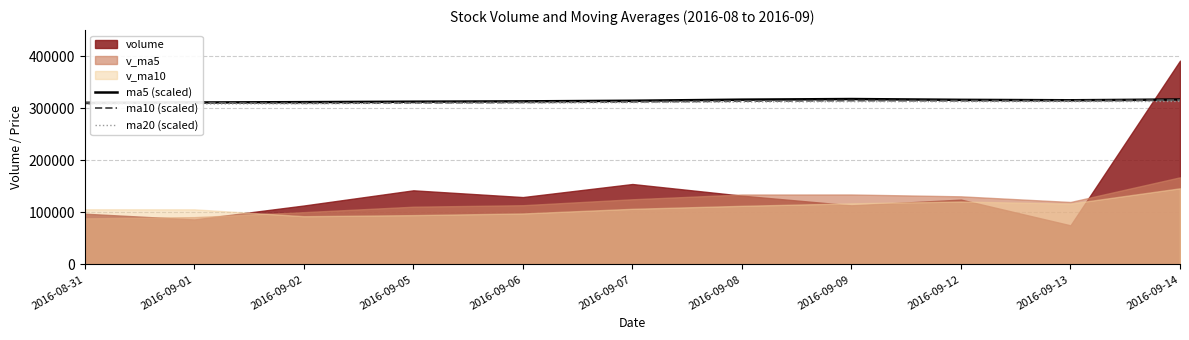

What is the lowest value of the ma20 (scaled) series?

308004.3